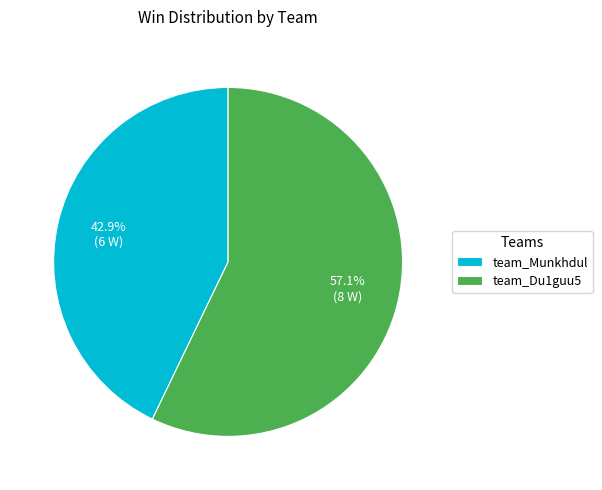

Which slice is the smallest?

team_Munkhdul